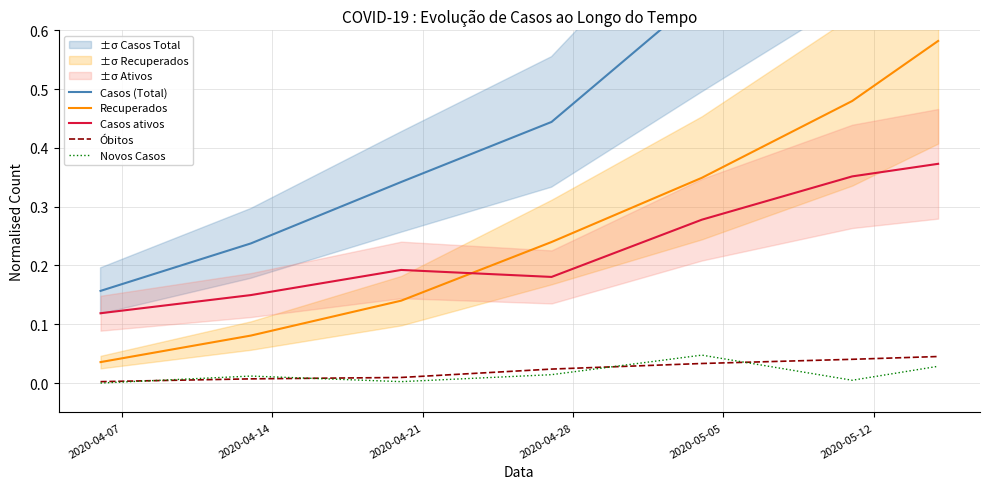

True or false: Óbitos and Casos ativos intersect in this chart.

False